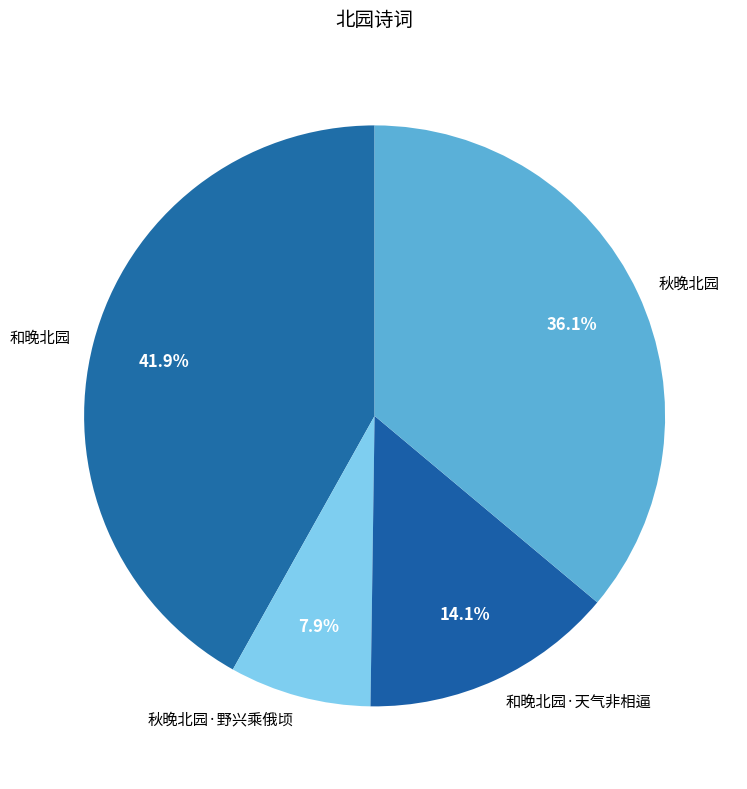

Does any single category account for the majority?

No